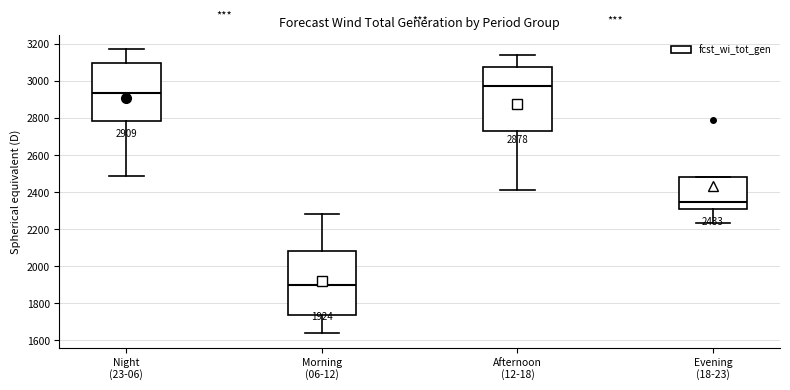

Which box's median line is the highest?

Afternoon (12-18)